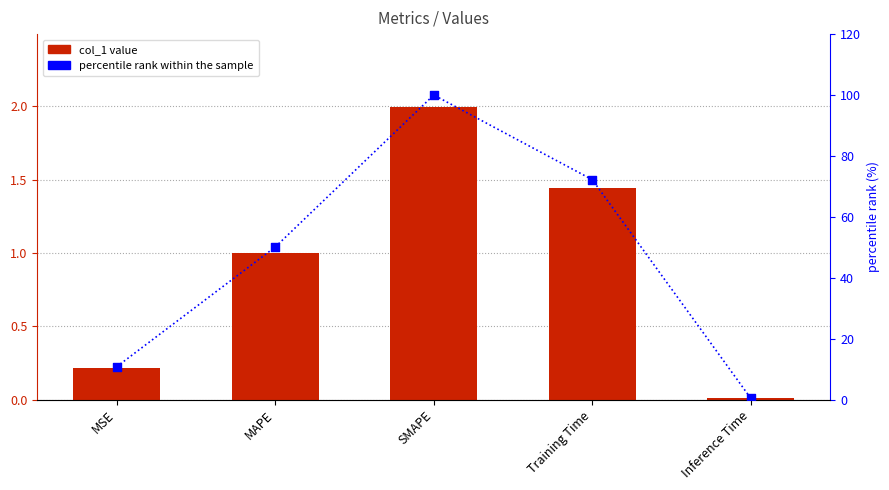

What is the total value across all series at Inference Time?

0.4